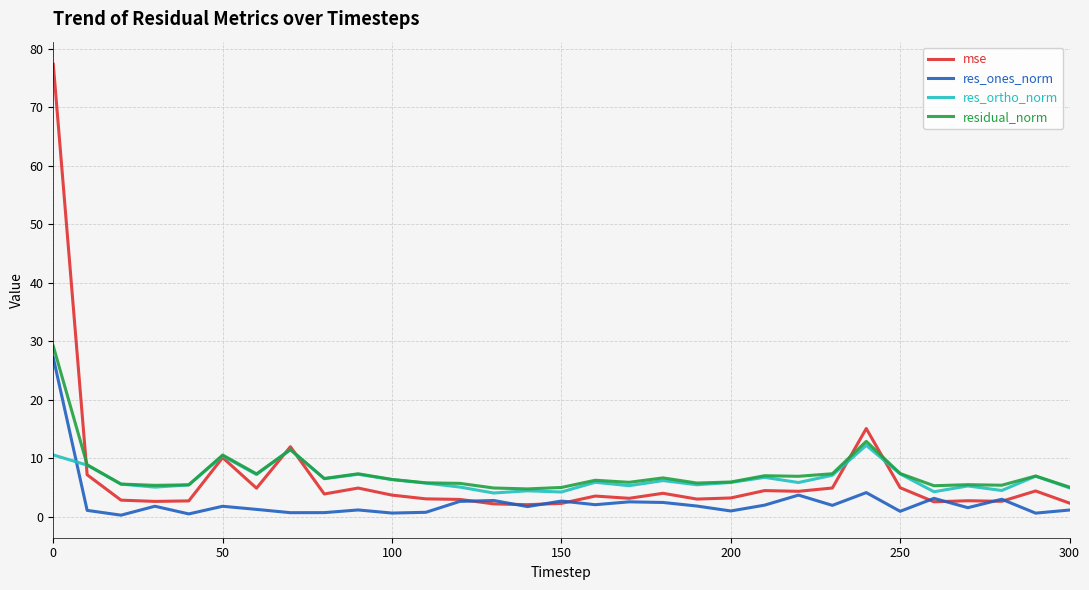

How many lines are shown in the chart?

4